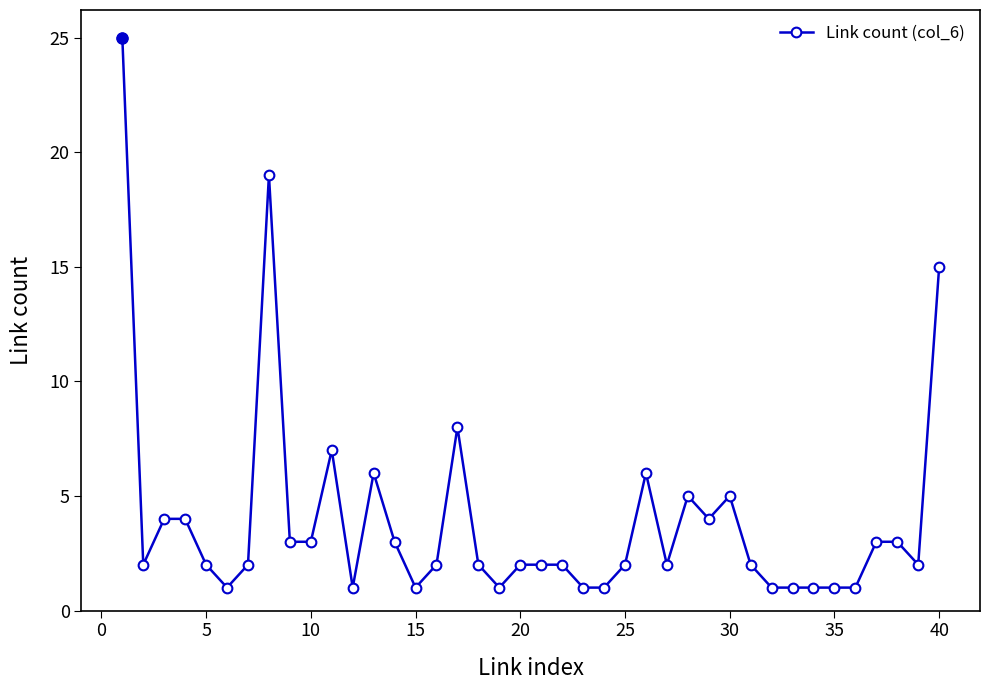

What is the difference between the second highest and minimum values?

18